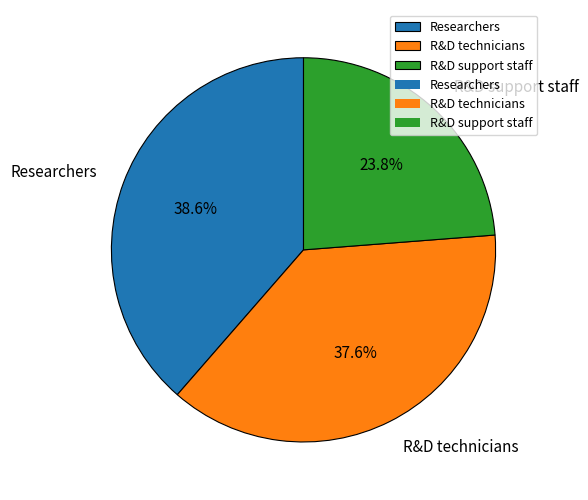

To the nearest percent, what portion does R&D support staff represent?

24%